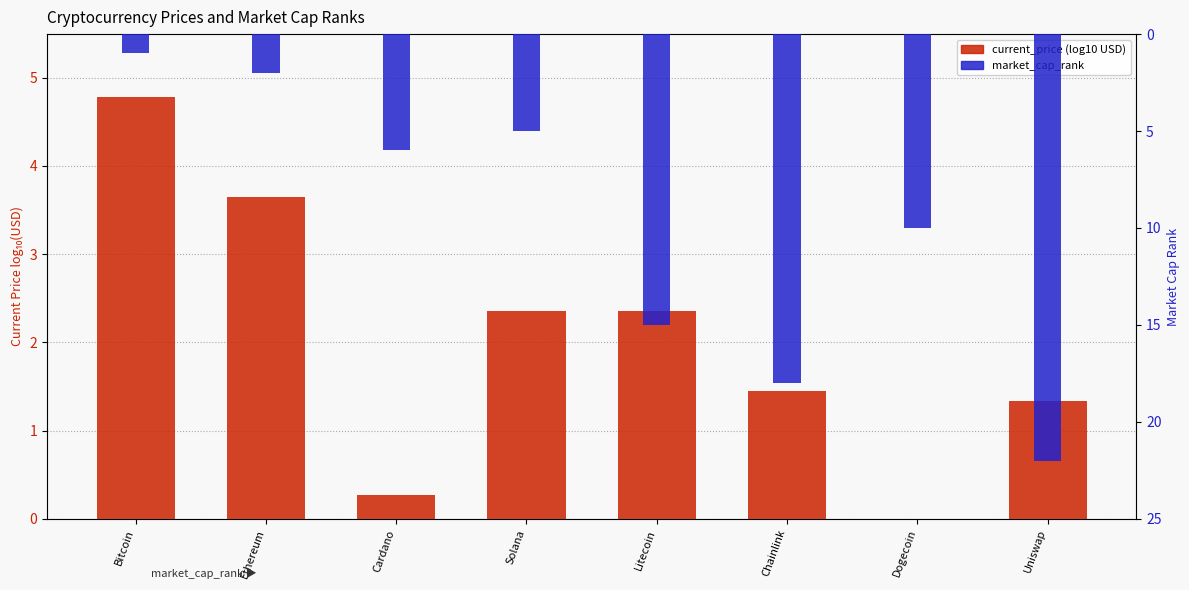

At how many categories does at least one series exceed 3?

8